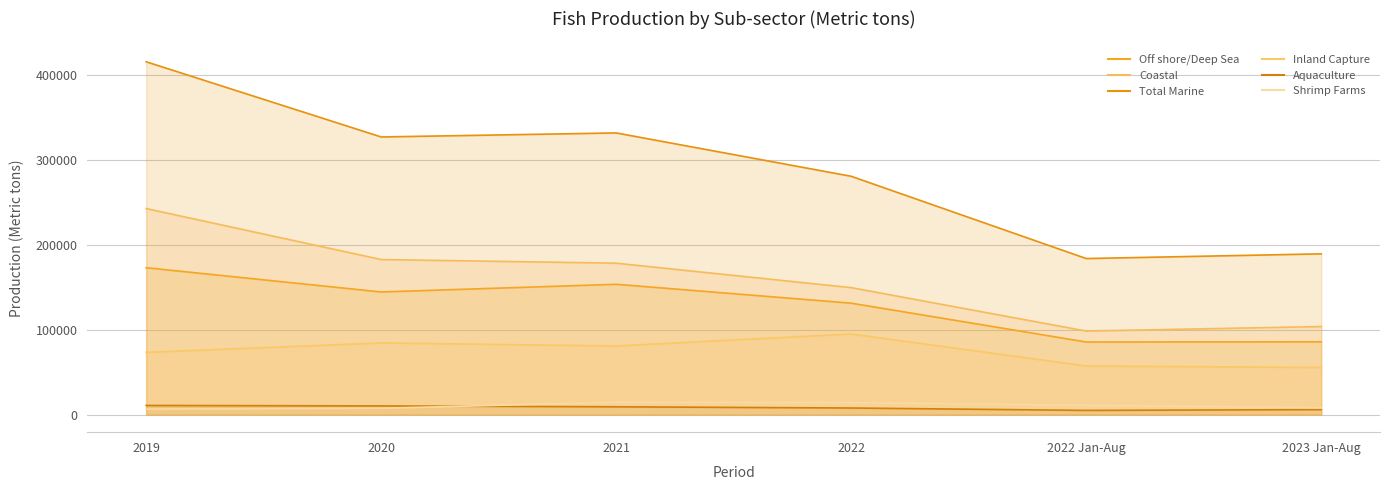

Reading left to right, extract all data points from this chart.

Off shore/Deep Sea: 2019=172910	2020=144370	2021=153415	2022=131170	2022 Jan-Aug=85410	2023 Jan-Aug=85630
Coastal: 2019=242580	2020=182560	2021=178260	2022=149440	2022 Jan-Aug=98310	2023 Jan-Aug=103630
Total Marine: 2019=415490	2020=326930	2021=331675	2022=280610	2022 Jan-Aug=183720	2023 Jan-Aug=189260
Inland Capture: 2019=73230	2020=84310	2021=80720	2022=94860	2022 Jan-Aug=57190	2023 Jan-Aug=55355
Aquaculture: 2019=10710	2020=10140	2021=9105	2022=7680	2022 Jan-Aug=4865	2023 Jan-Aug=5800
Shrimp Farms: 2019=6400	2020=7360	2021=14410	2022=14080	2022 Jan-Aug=10845	2023 Jan-Aug=7945